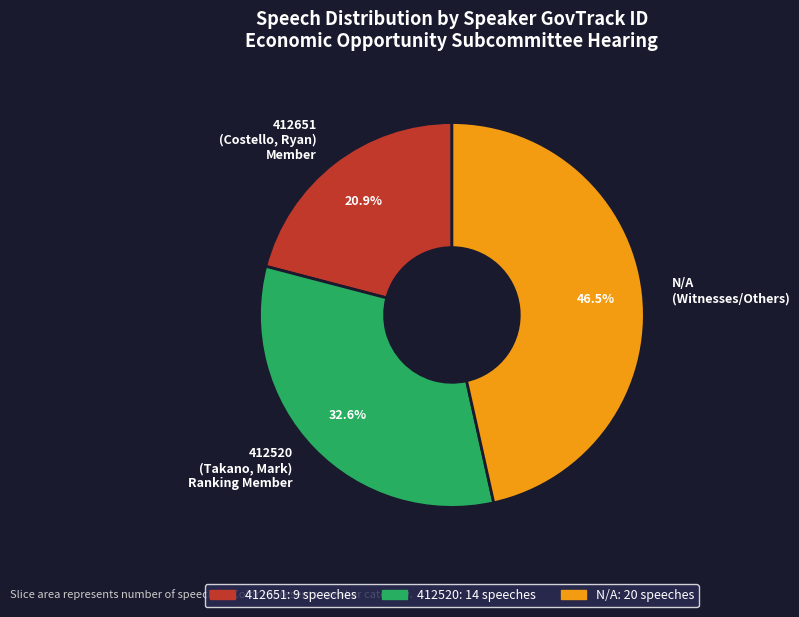

Is it true that 412651 is 9% of the pie?

False